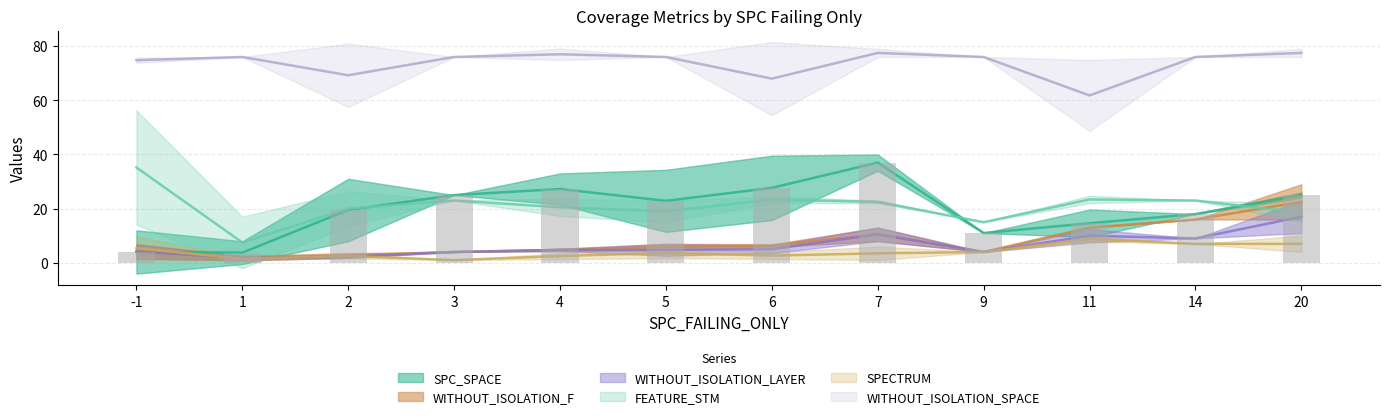

Which series has the largest total across all categories?

WITHOUT_ISOLATION_SPACE